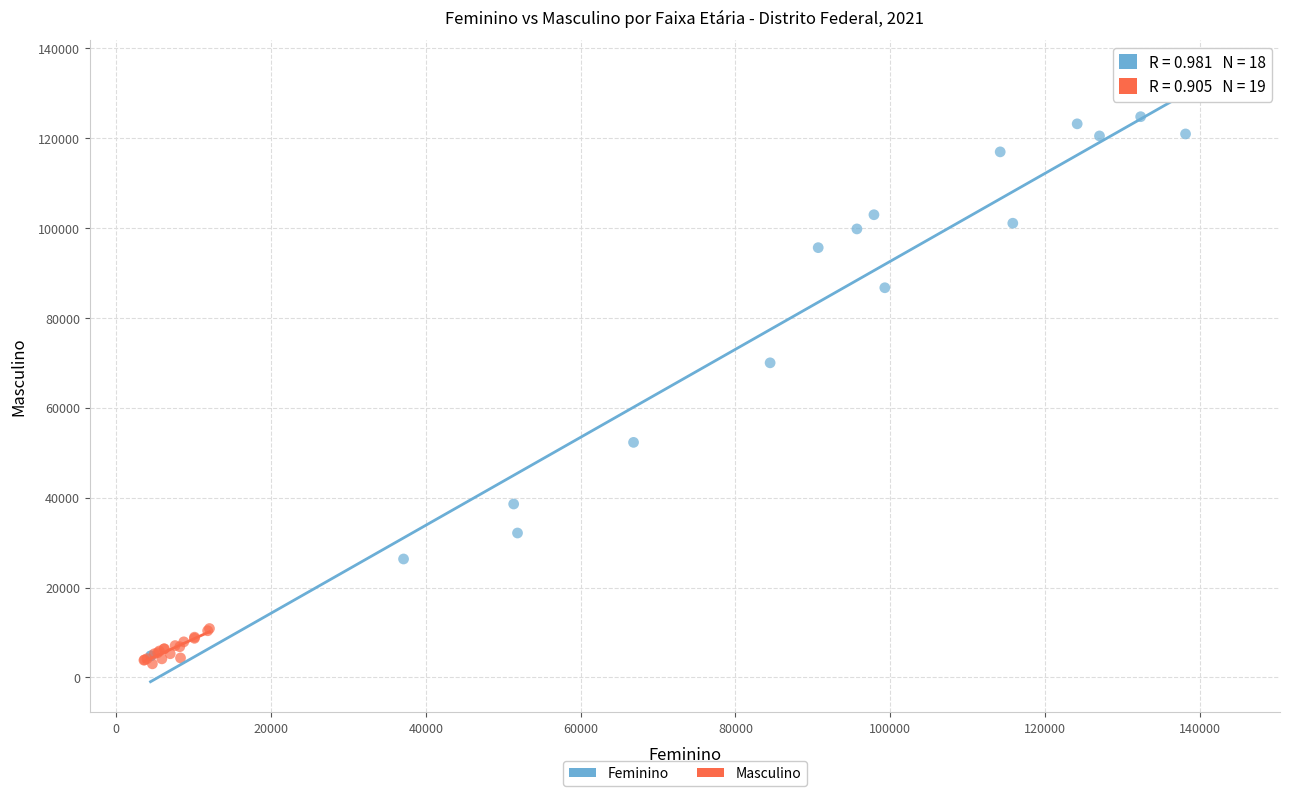

Which series has the largest Y range (max minus min)?

Feminino